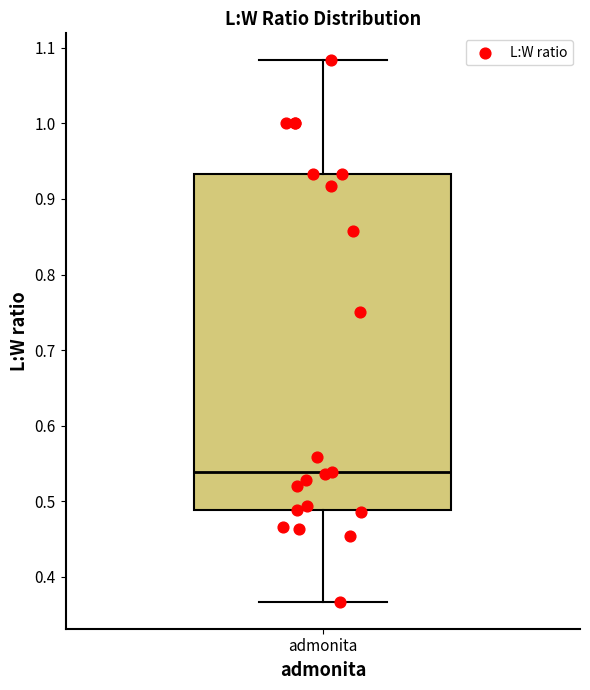

Transcribe this box plot: give where the median line is, the range the box spans, and where the two whiskers end, as read against the y-axis. The values are not printed on the chart, so give them approximately, as read against the axis.

median 0.54, box 0.49 to 0.93, whiskers 0.37 to 1.08